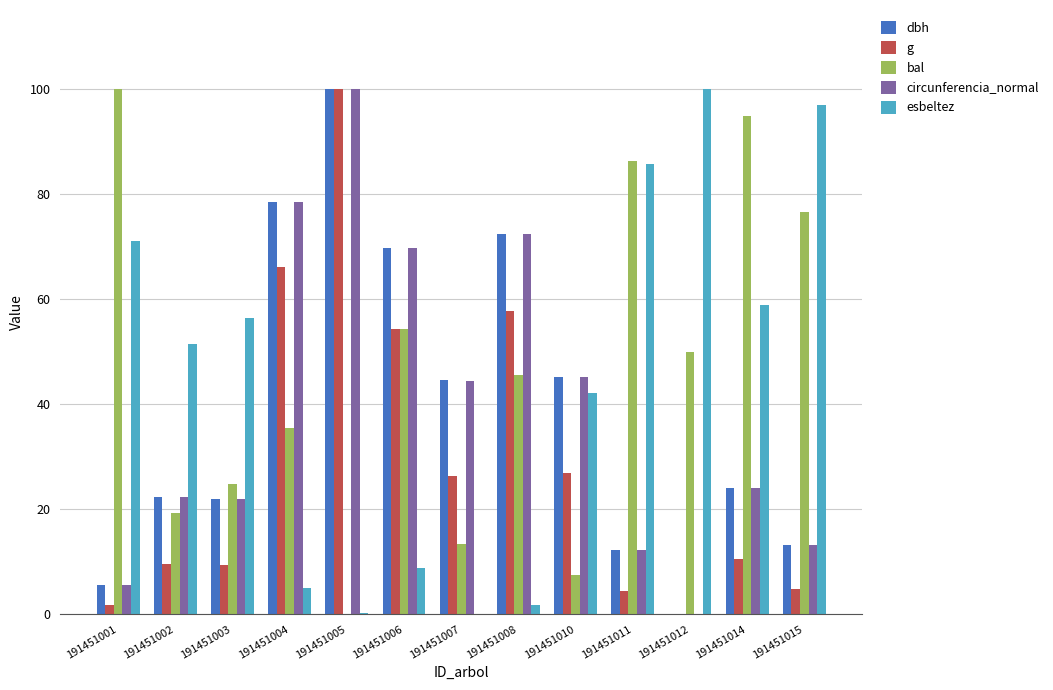

The bal series shows 54.2 at 191451006. True or false?

True